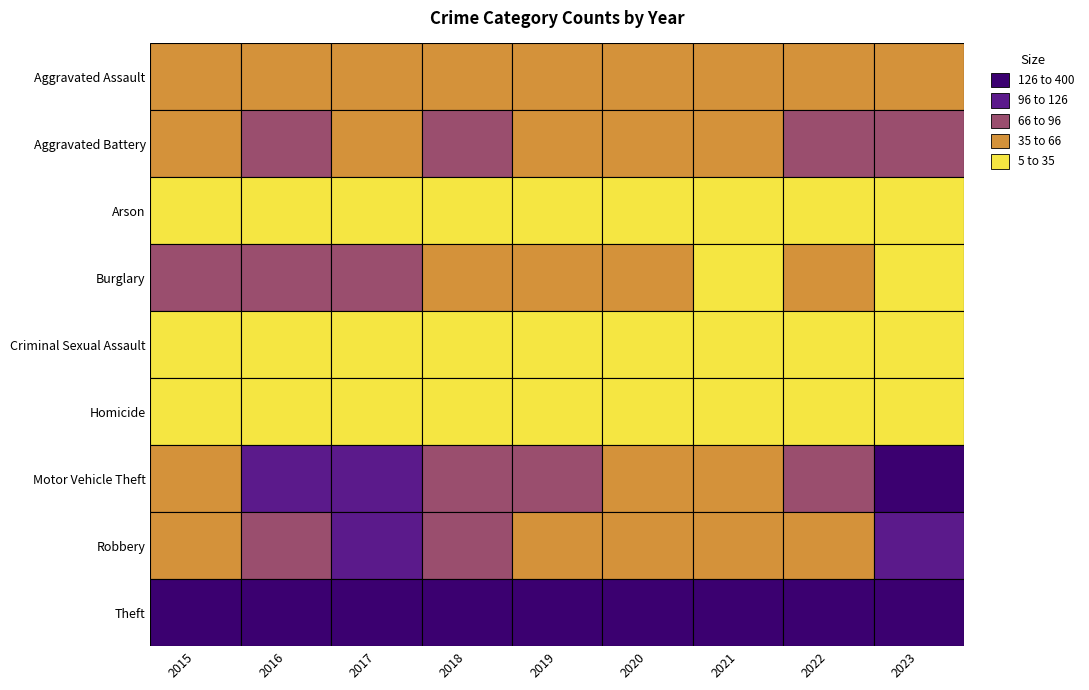

At which label does Aggravated Battery reach its peak?

2018